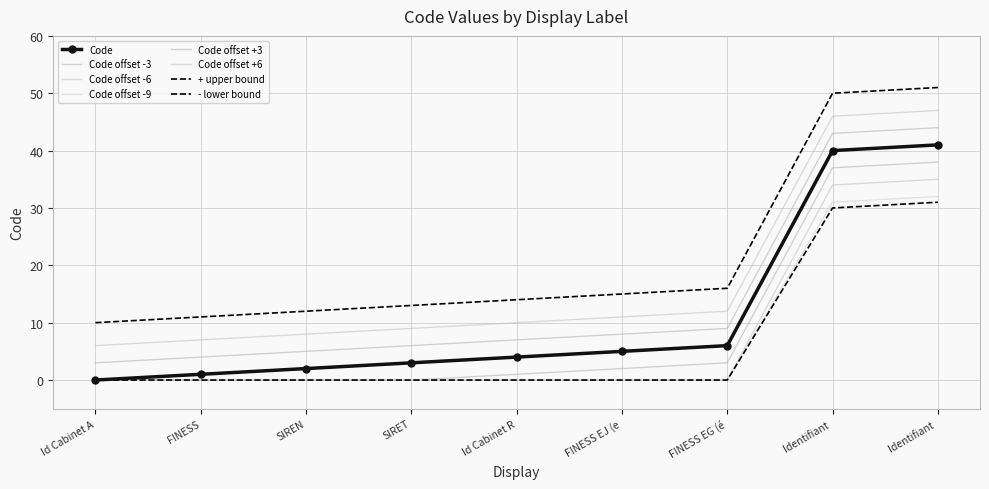

At which category does the chart reach its peak across all series?

Identifiant